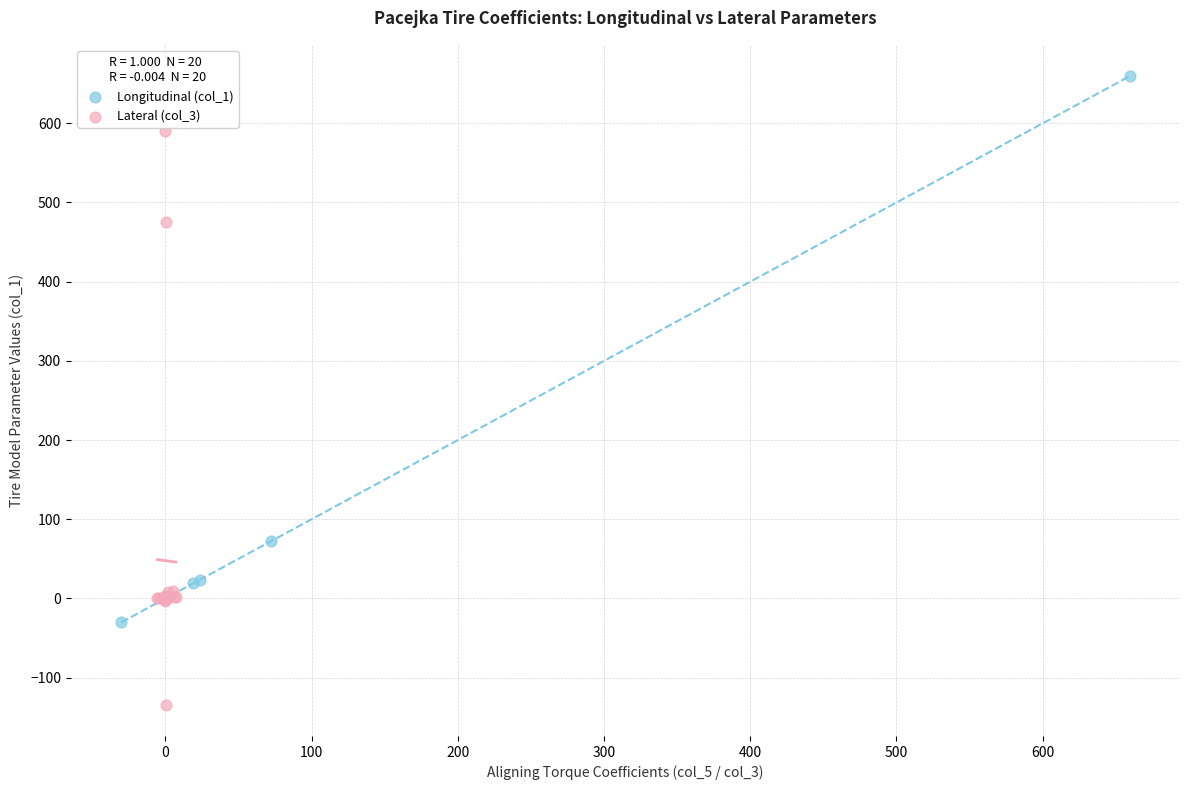

Which series contains the highest Y value?

Longitudinal (col_1)